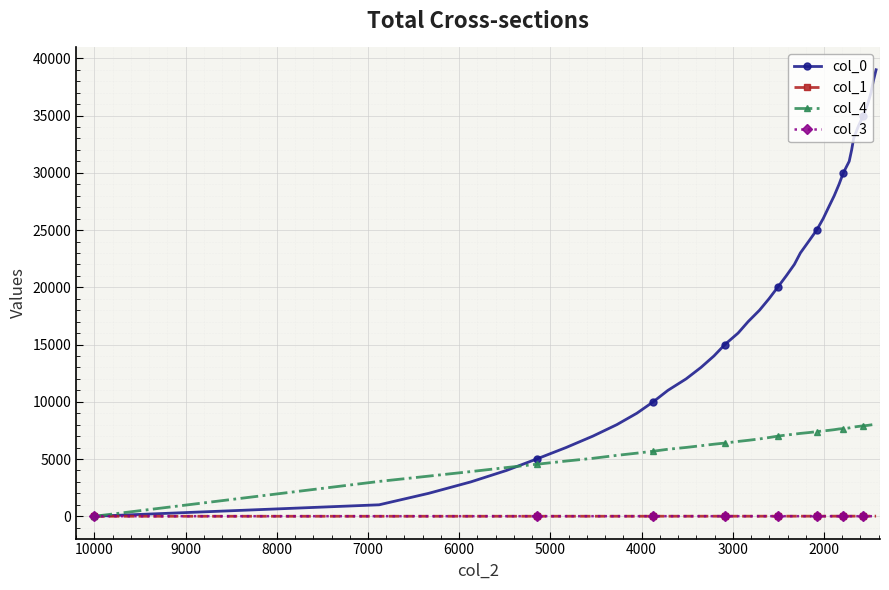

Reading left to right, list all the values displayed in this chart.

col_0: 1.0	1001.0	2001.0	3001.0	4001.0	5001.0	6001.0	7001.0	8001.0	9001.0	10001.0	11001.0	12001.0	13001.0	14001.0	15001.0	16001.0	17001.0	18001.0	19001.0	20001.0	21001.0	22001.0	23001.0	24001.0	25001.0	26001.0	27001.0	28001.0	29001.0	30001.0	31001.0	32001.0	33001.0	34001.0	35001.0	36001.0	37001.0	38001.0	39001.0
col_1: 0.0	0.3	0.6	1.0	1.3	1.6	1.9	2.2	2.5	2.8	3.1	3.4	3.8	4.1	4.3	4.6	4.9	5.2	5.5	5.8	6.1	6.3	6.6	6.9	7.1	7.4	7.7	7.9	8.2	8.5	8.7	9.0	9.3	9.5	9.8	10.0	10.3	10.5	10.8	11.1
col_4: 0.0	3043.0	3505.0	3902.0	4255.0	4541.0	4821.0	5062.0	5319.0	5513.0	5682.0	5853.0	6011.0	6161.0	6294.0	6394.0	6536.0	6633.0	6754.0	6877.0	6998.0	7094.0	7172.0	7238.0	7309.0	7389.0	7454.0	7503.0	7562.0	7626.0	7657.0	7715.0	7759.0	7794.0	7845.0	7897.0	7938.0	7981.0	8010.0	8030.0
col_3: 5.0	5.0	5.0	5.0	6.0	7.0	7.0	7.0	7.0	7.0	7.0	7.0	7.0	7.0	7.0	7.0	7.0	7.0	7.0	7.0	7.0	6.0	6.0	6.0	6.0	6.0	6.0	5.0	5.0	5.0	5.0	5.0	5.0	5.0	5.0	5.0	5.0	5.0	6.0	6.0